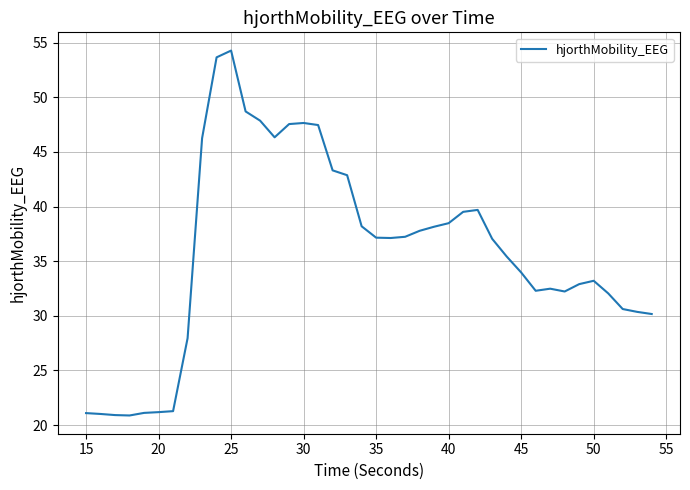

What is the minimum value shown in the chart?

20.9